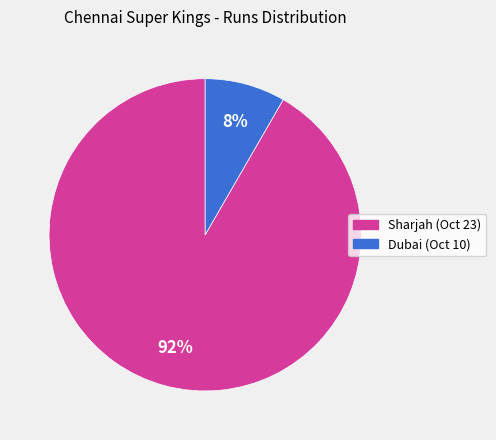

Which has a higher value, Dubai (Oct 10) or Sharjah (Oct 23)?

Sharjah (Oct 23)